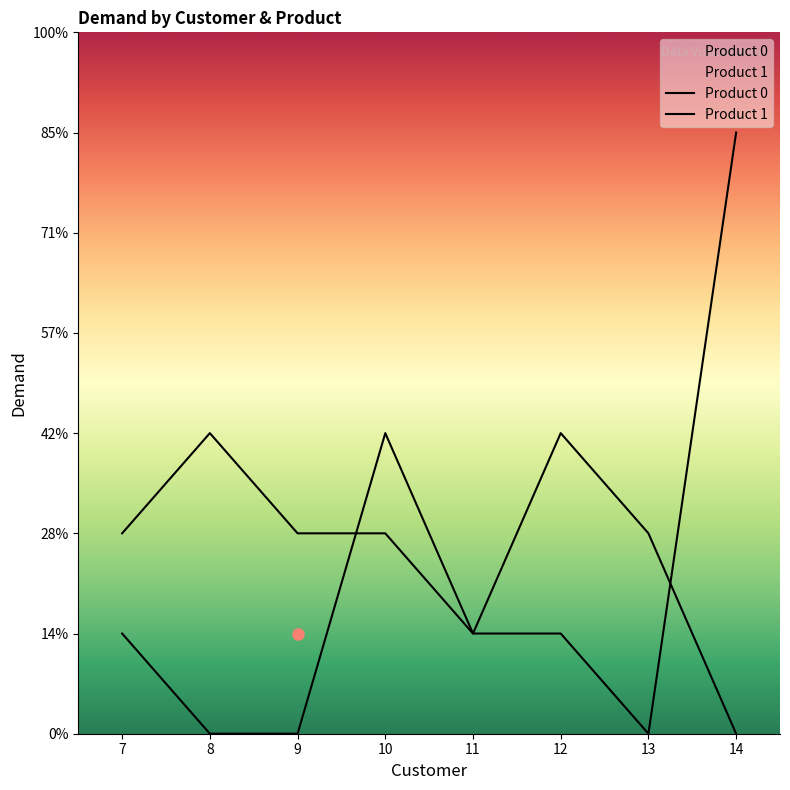

What is the maximum value for Product 1?

6